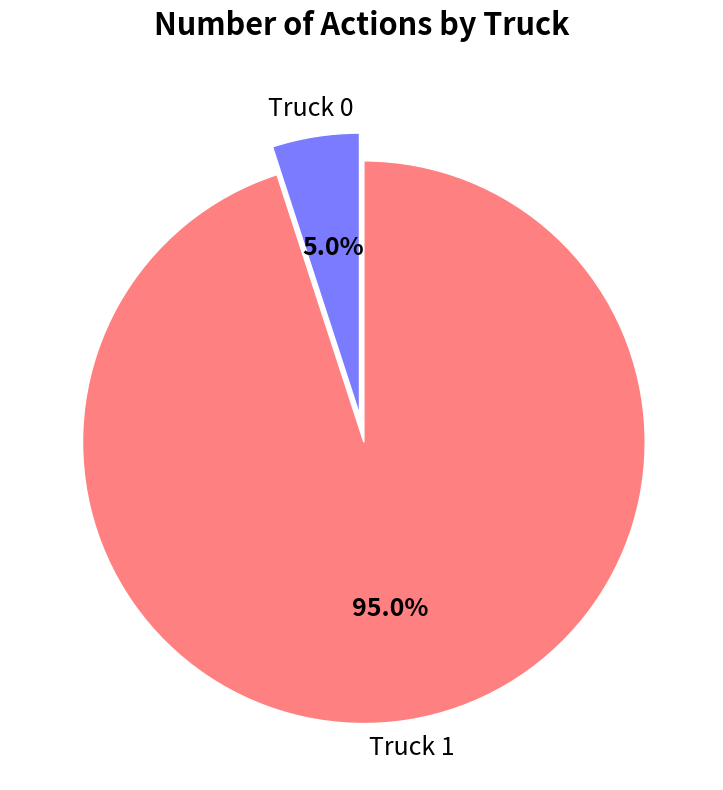

Does any single category account for the majority?

Yes